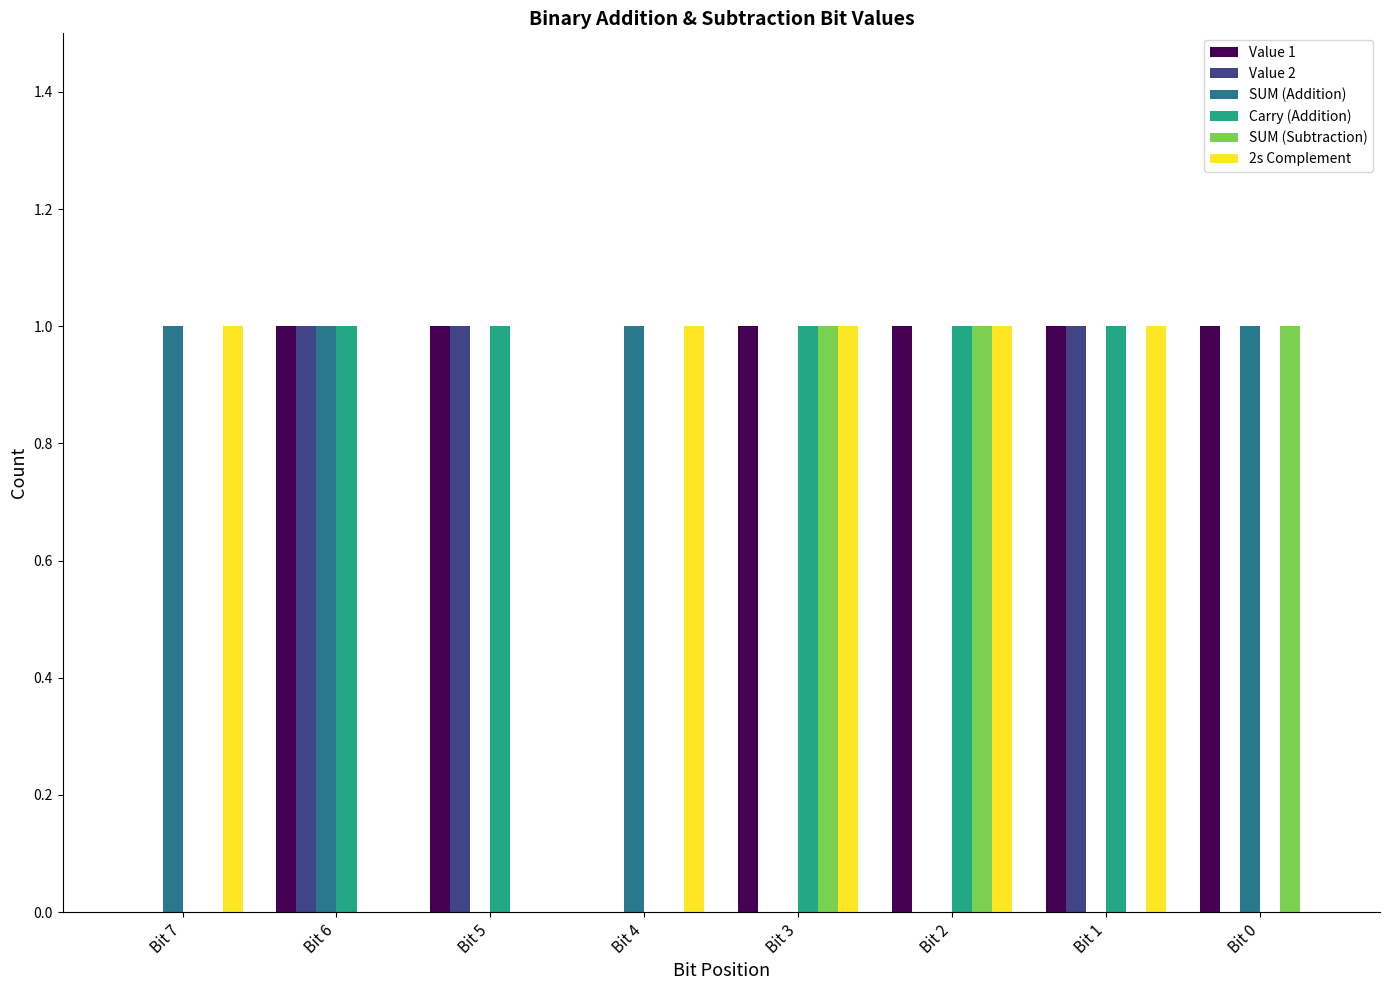

The value of 2s Complement at Bit 3 is 1. True or false?

True